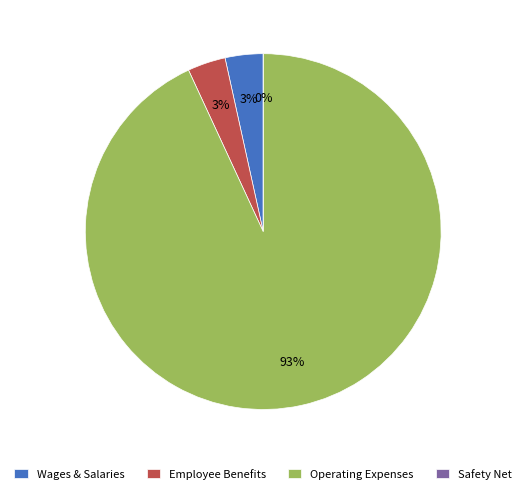

Is it true that Frame 1 is 14% of the pie?

False